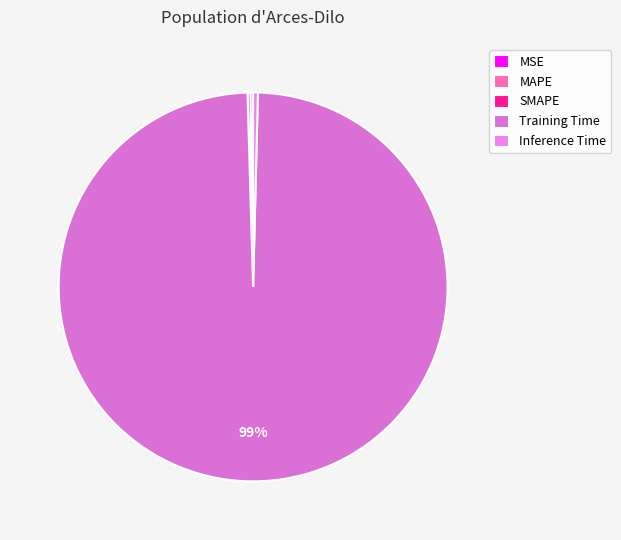

Is there any slice that represents more than half of the pie?

Yes